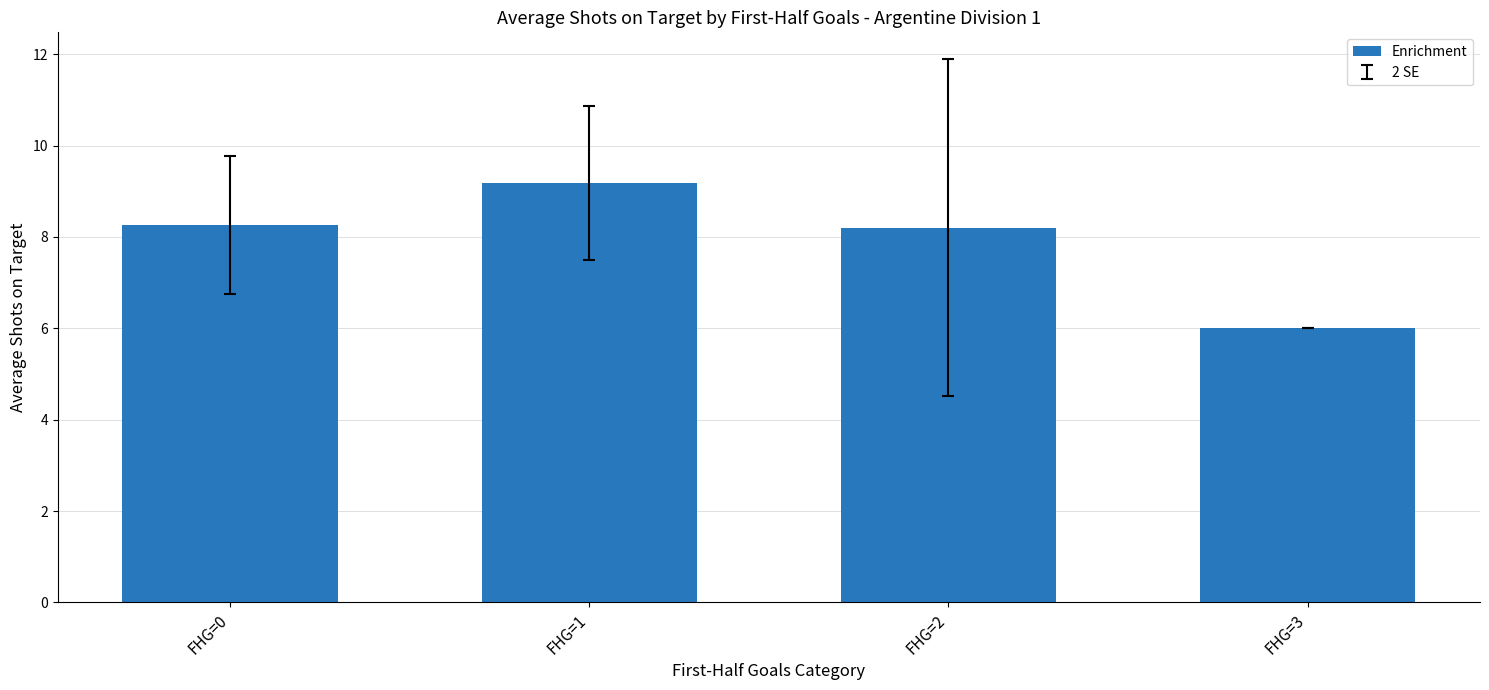

What is the difference between the values at FHG=0 and FHG=2?

0.1